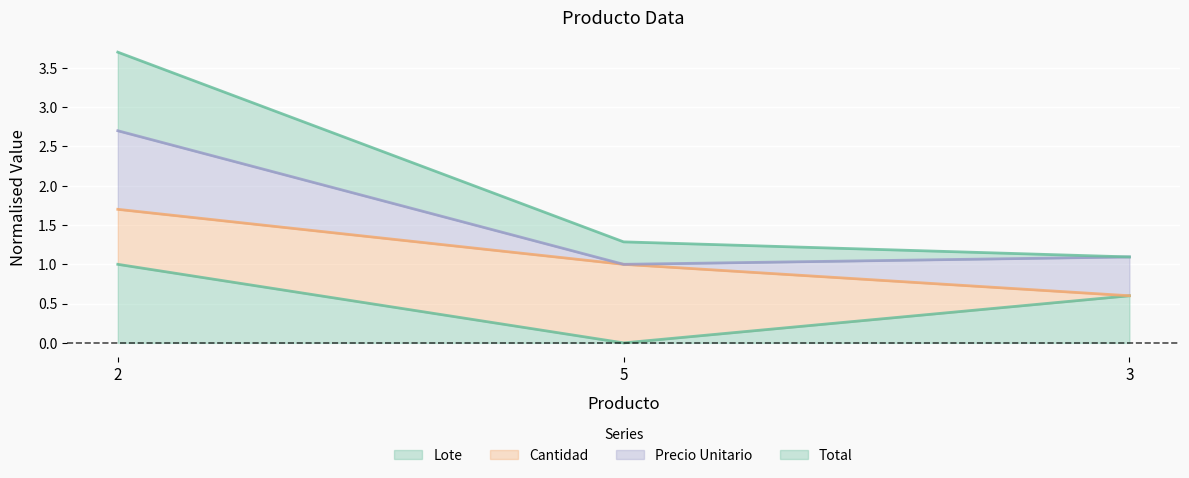

What is the highest value of the Lote series?

1.0